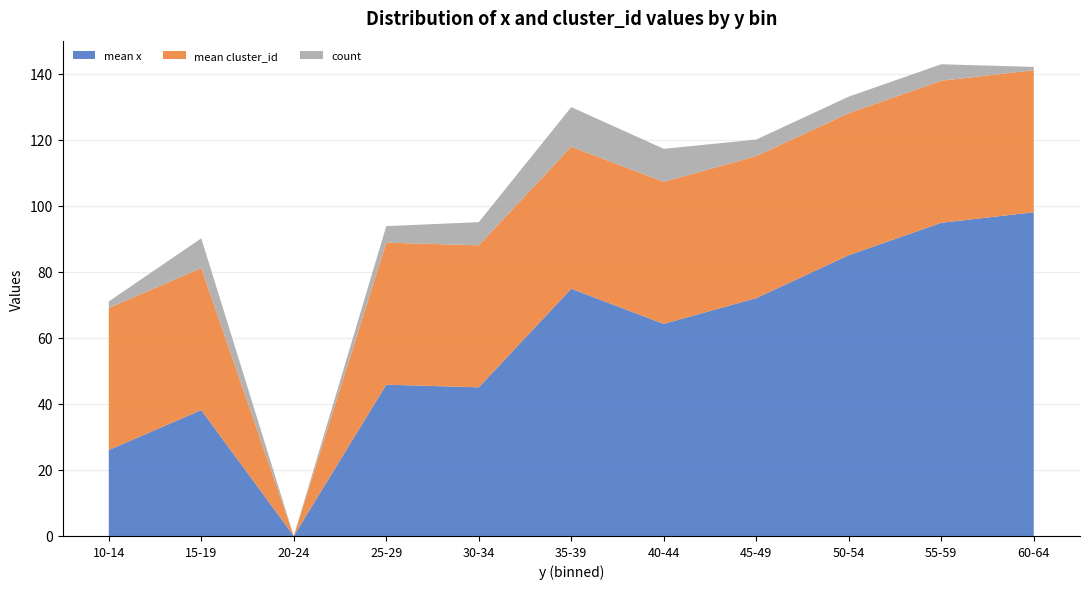

What is the total value across all series at 50-54?

133.0